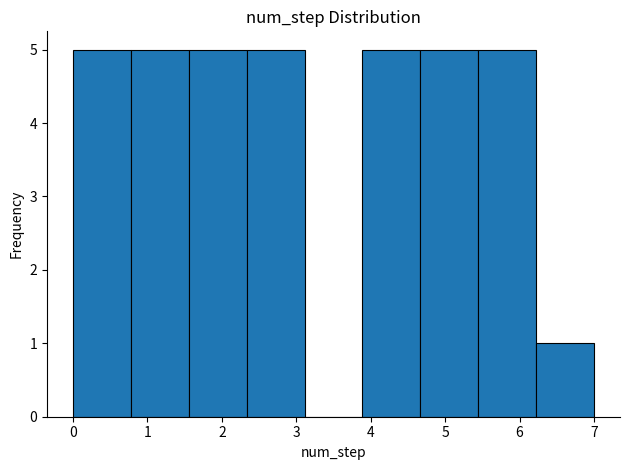

Reading left to right, transcribe this chart: for each bar, give the range it covers on the x-axis and its height. Neither the bar edges nor the heights are printed on the chart, so give them approximately, as read against the axes.

0.0 to 0.8: 5
0.8 to 1.6: 5
1.6 to 2.3: 5
2.3 to 3.1: 5
3.1 to 3.9: 0
3.9 to 4.7: 5
4.7 to 5.4: 5
5.4 to 6.2: 5
6.2 to 7.0: 1